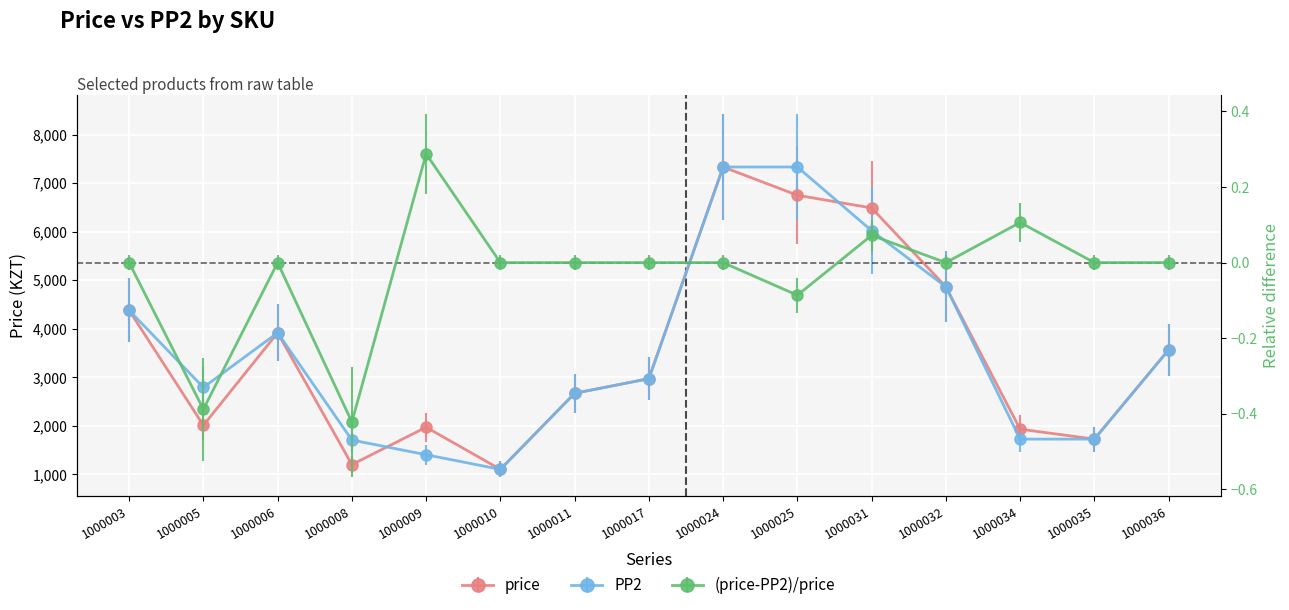

Is the value of price at 1000008 greater than the value of PP2 at 1000036?

No